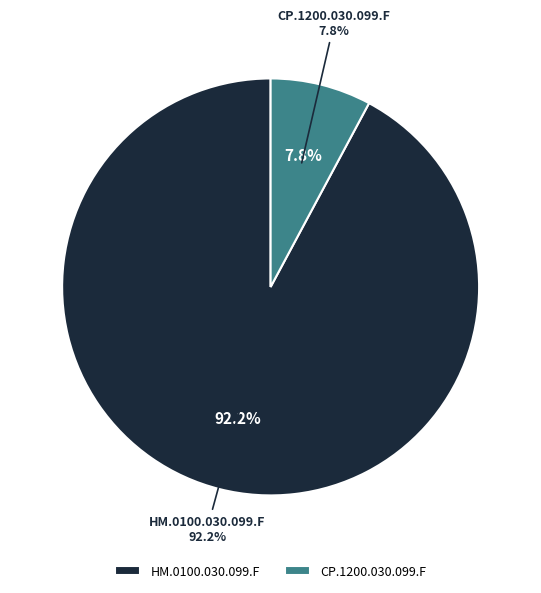

To the nearest percent, what is the average slice percentage?

50%